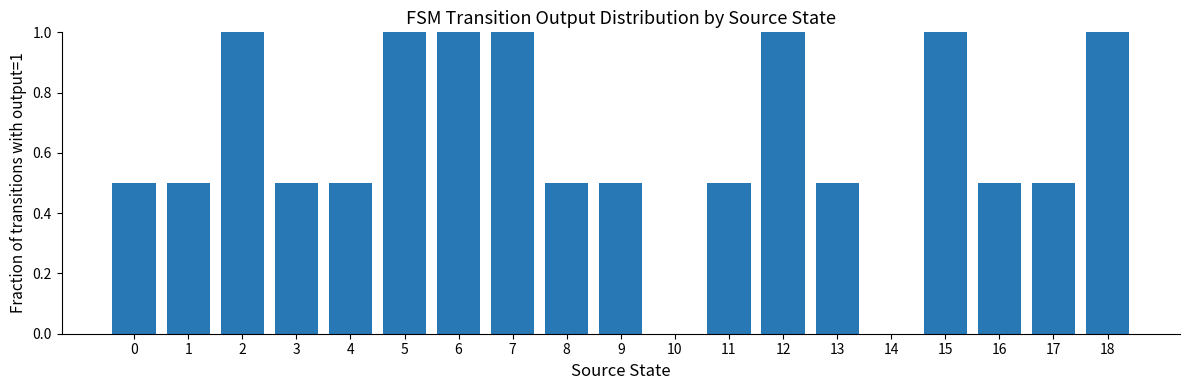

Reading right to left, what are all the values shown in this chart?

1.0	0.5	0.5	1.0	0.0	0.5	1.0	0.5	0.0	0.5	0.5	1.0	1.0	1.0	0.5	0.5	1.0	0.5	0.5